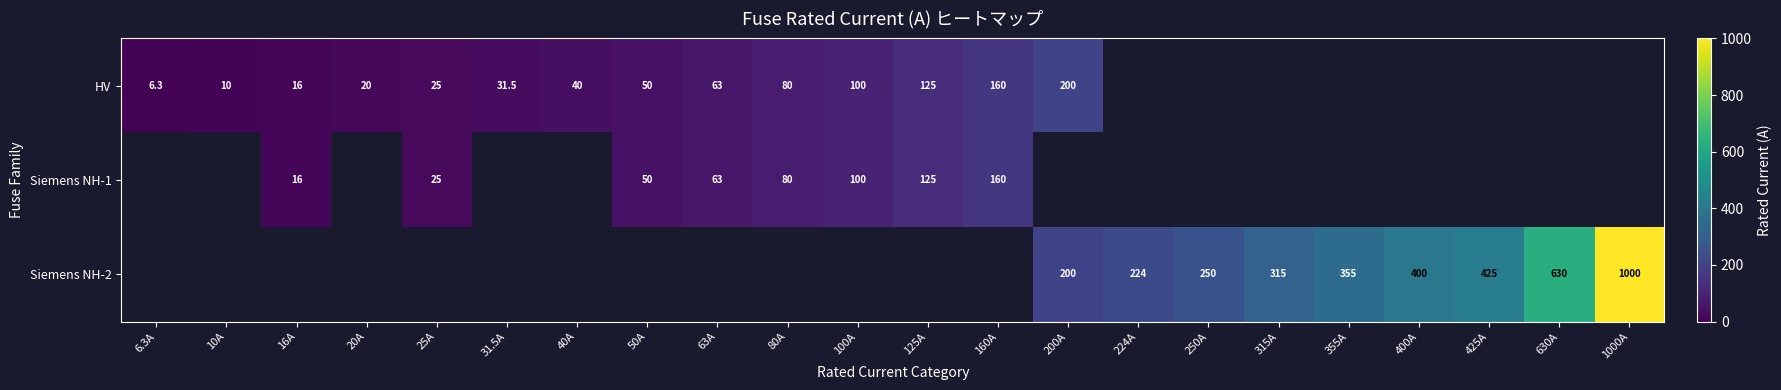

Which label corresponds to the largest value in the chart?

1000A